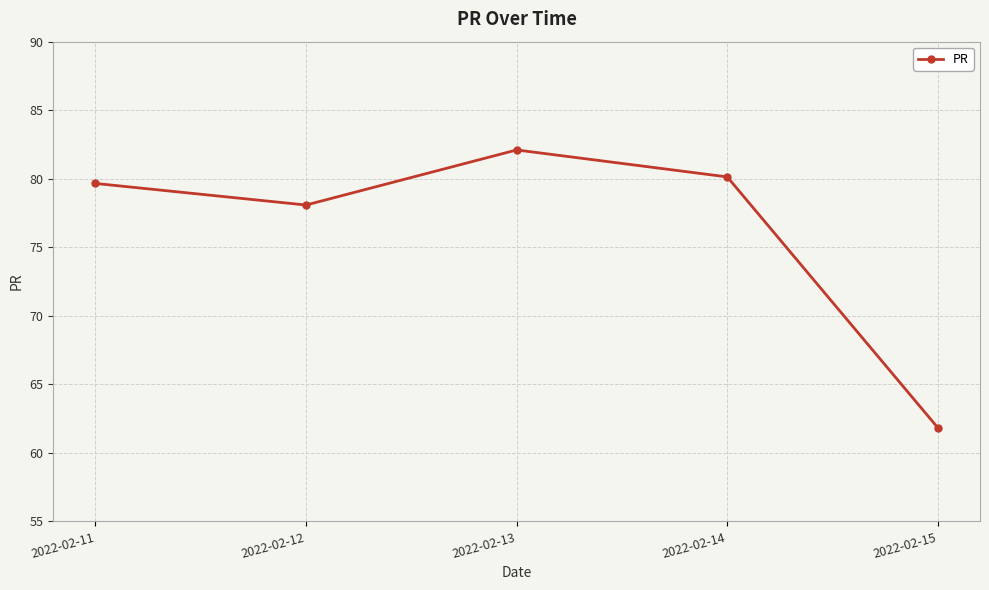

Which label corresponds to the largest value in the chart?

2022-02-13